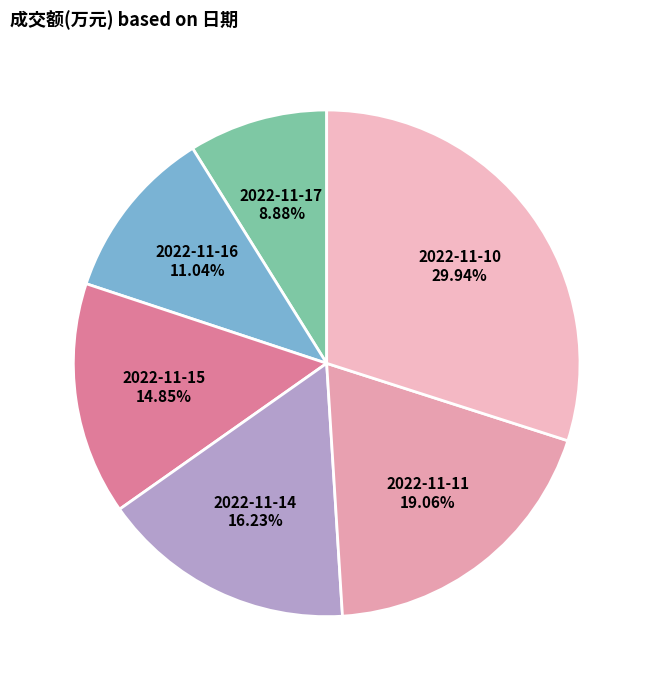

Which slice is the smallest?

2022-11-17